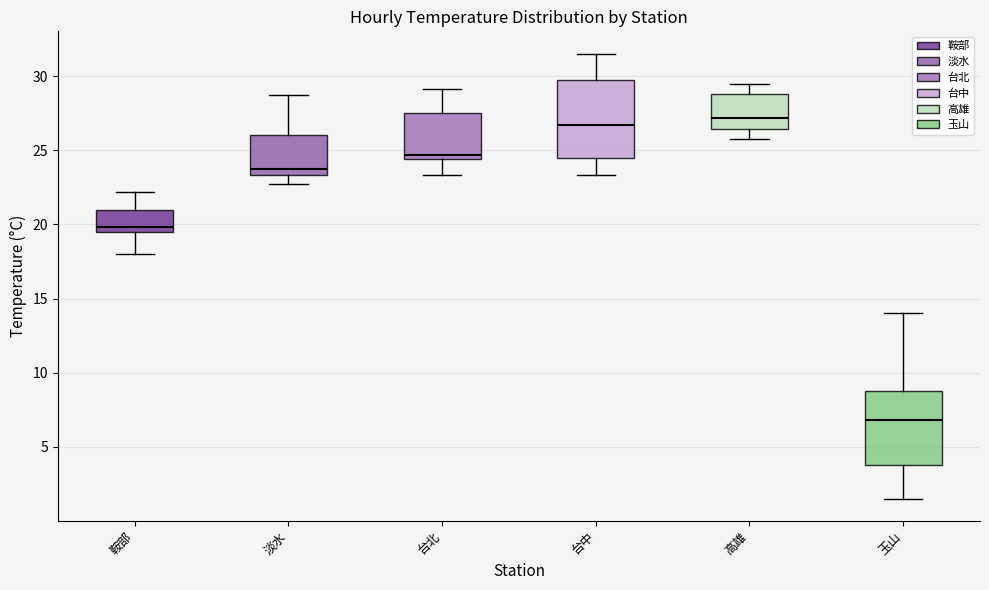

Reading left to right, read every box against the y-axis: the position of its median line, the range the box covers, and the ends of its whiskers. The values are not printed on the chart, so give them approximately, as read against the axis.

鞍部: median 20.0, box 19.5 to 21.0, whiskers 18.0 to 22.0
淡水: median 23.5 (just above the box's lower edge), box 23.5 to 26.0, whiskers 22.5 to 28.5
台北: median 24.5 (just above the box's lower edge), box 24.5 to 27.5, whiskers 23.5 to 29.0
台中: median 26.5, box 24.5 to 29.5, whiskers 23.5 to 31.5
高雄: median 27.0, box 26.5 to 29.0, whiskers 25.5 to 29.5
玉山: median 7.0, box 4.0 to 8.5, whiskers 1.5 to 14.0